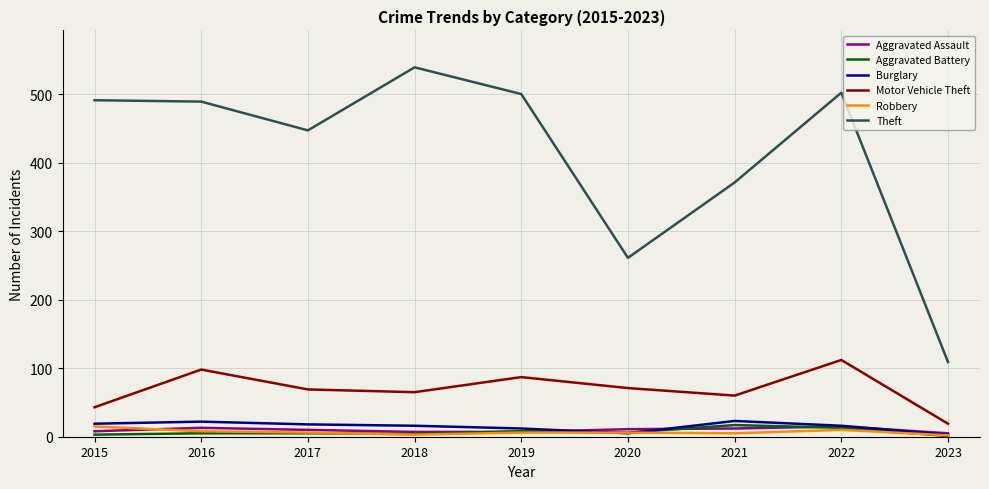

True or false: Burglary and Motor Vehicle Theft intersect in this chart.

False